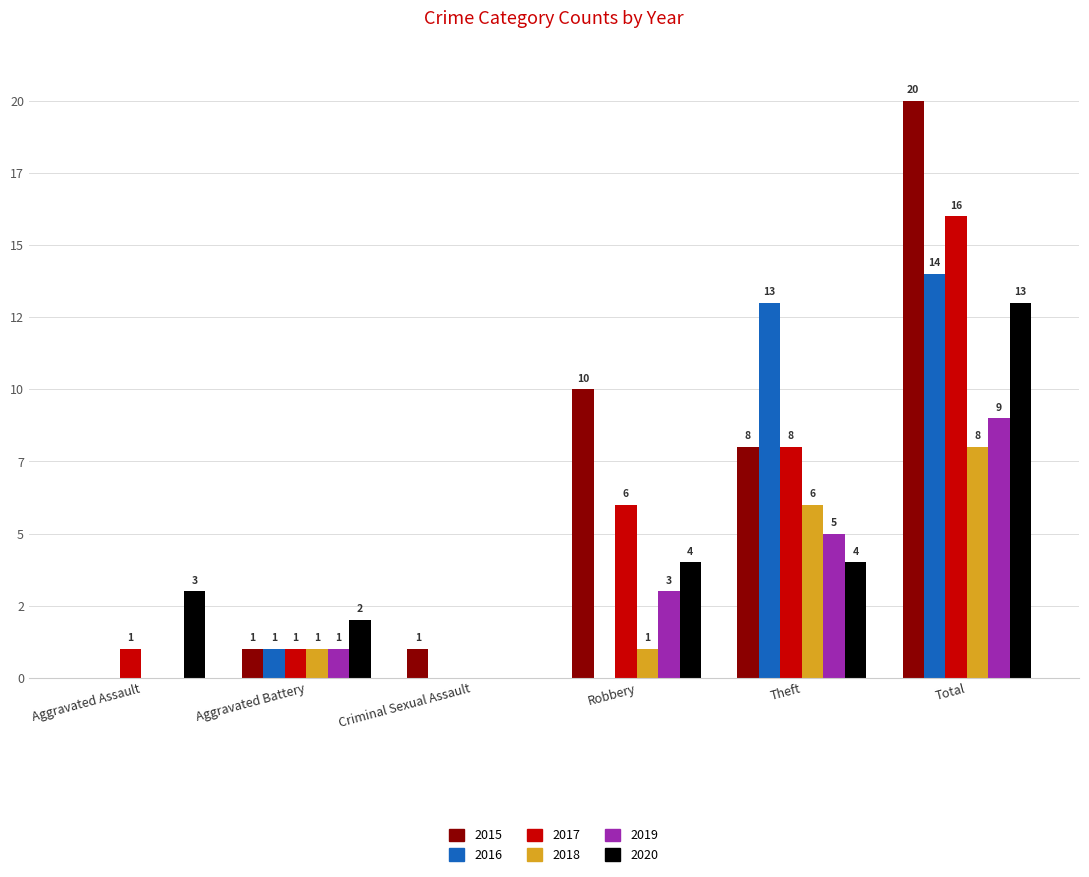

What is the average value of the 2020 series?

4